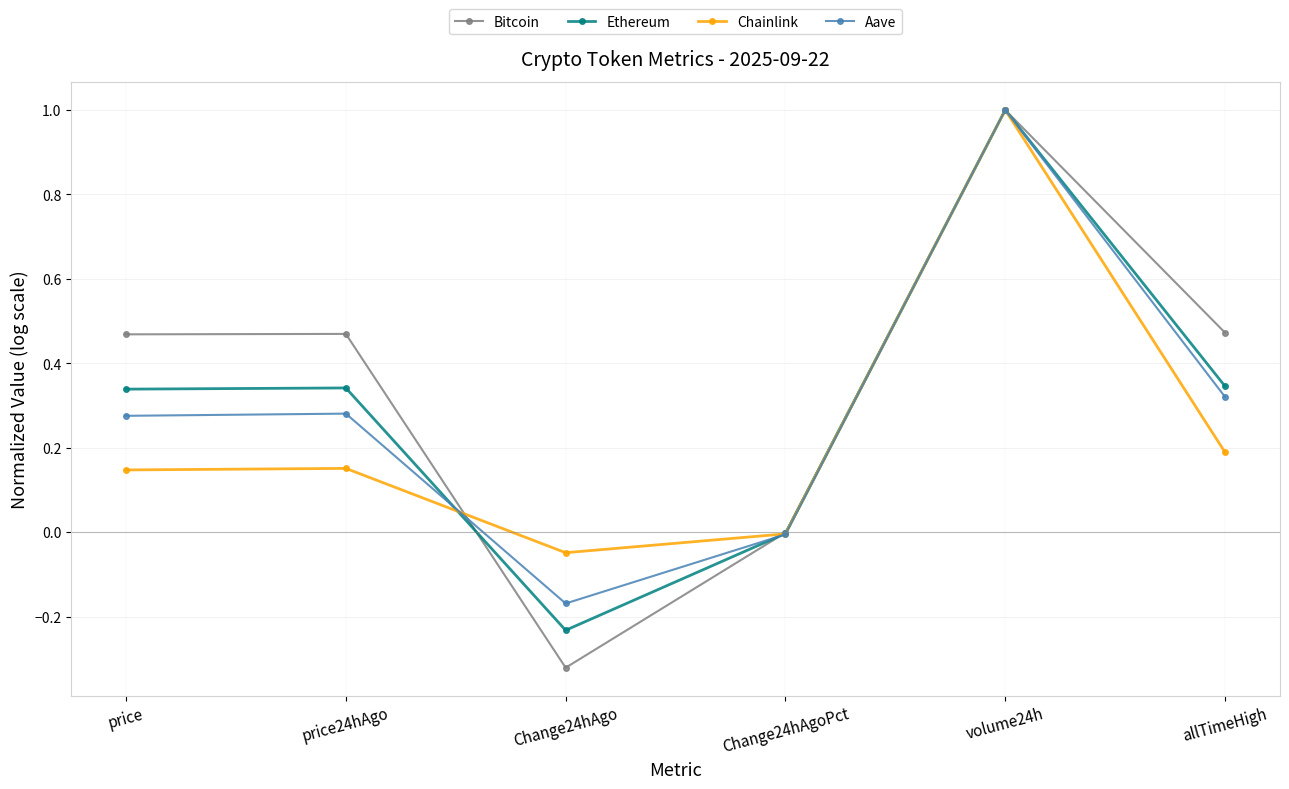

How many distinct data groups are displayed?

4